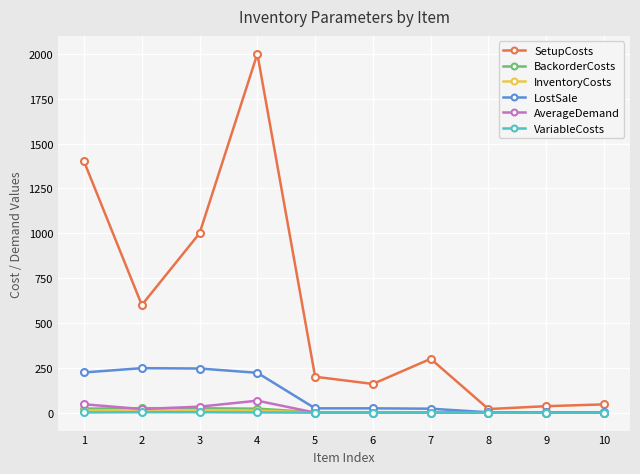

What is the maximum value shown in the chart?

2000.0